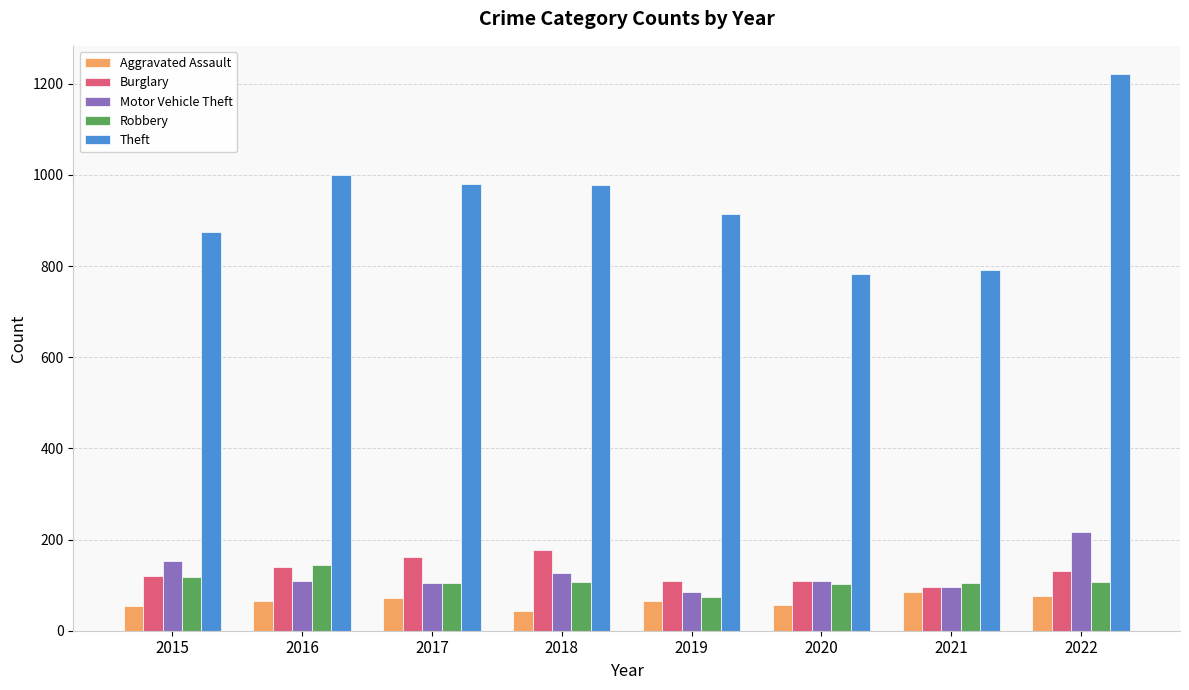

What are all the series names shown in the legend?

Aggravated Assault, Burglary, Motor Vehicle Theft, Robbery, Theft